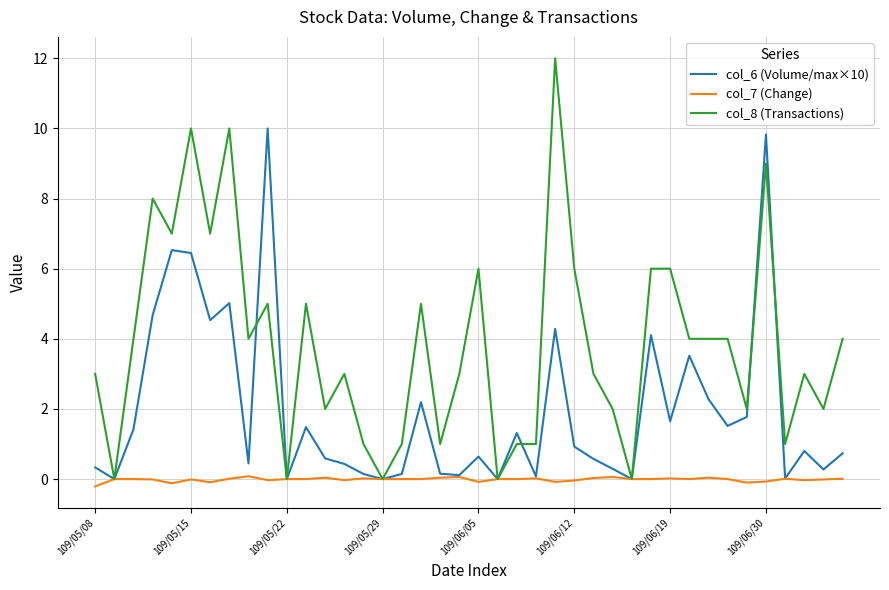

What is the maximum value shown in the chart?

12.0